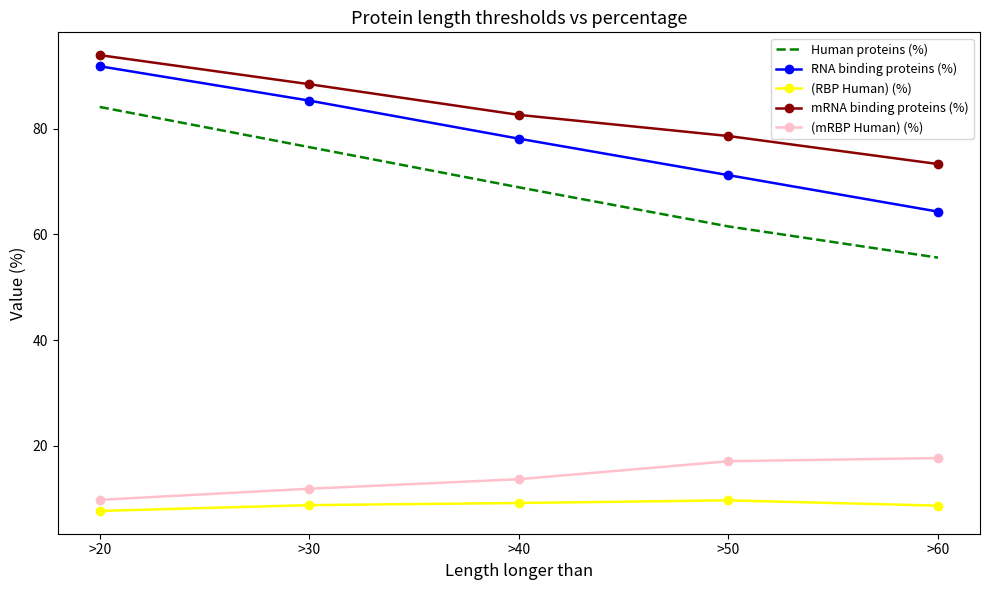

Which series has the widest spread of values?

Human proteins (%)